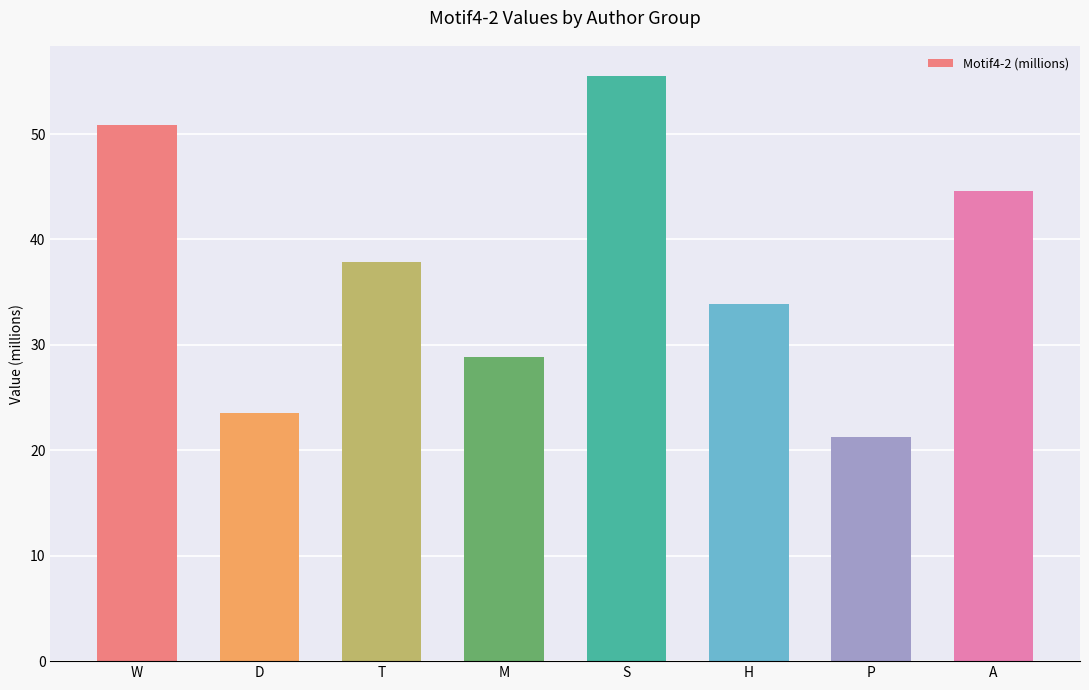

Reading left to right, transcribe all the data shown in this chart.

W=50.8	D=23.6	T=37.9	M=28.8	S=55.6	H=33.9	P=21.3	A=44.6